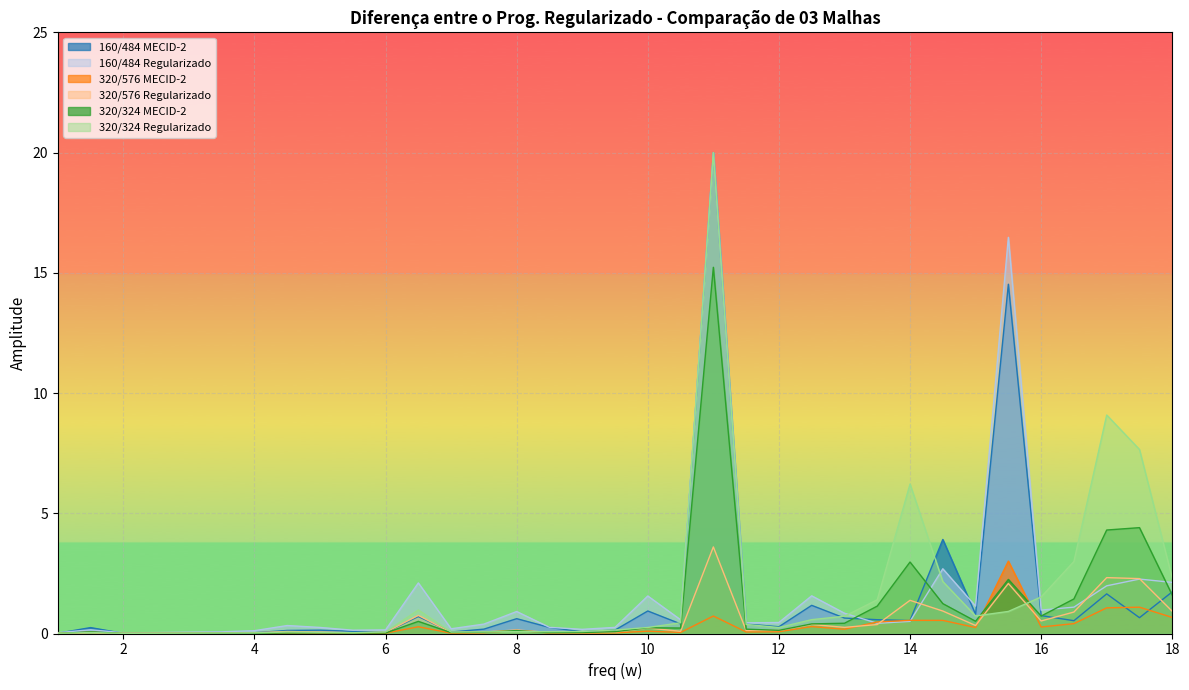

At which category does 160/484 MECID-2 reach its first local peak?

1.5